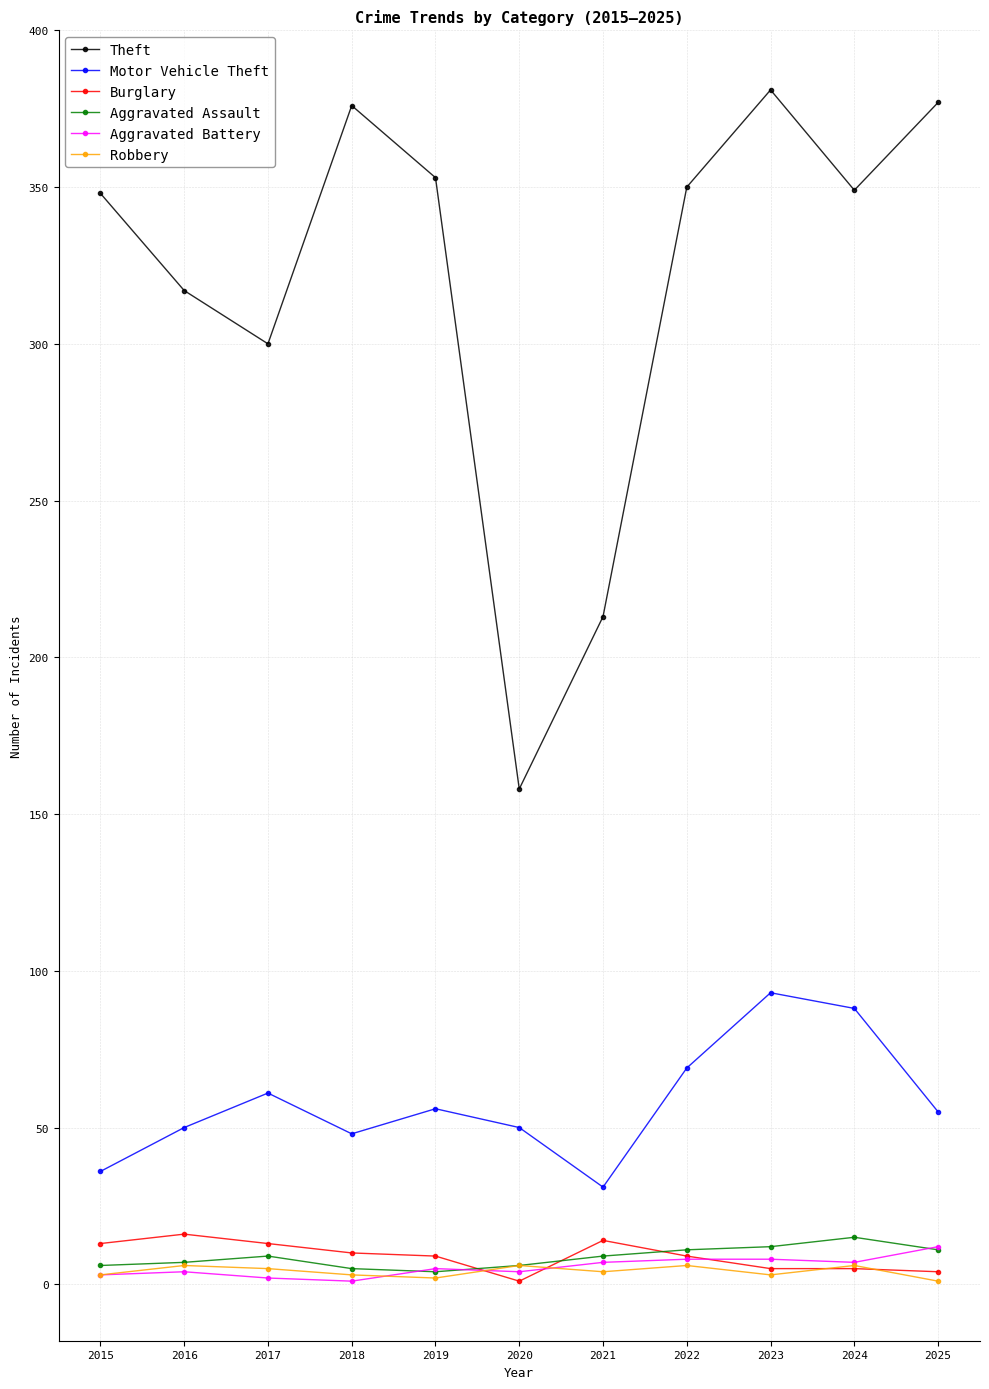

What is the total value across all series at 2017?

390